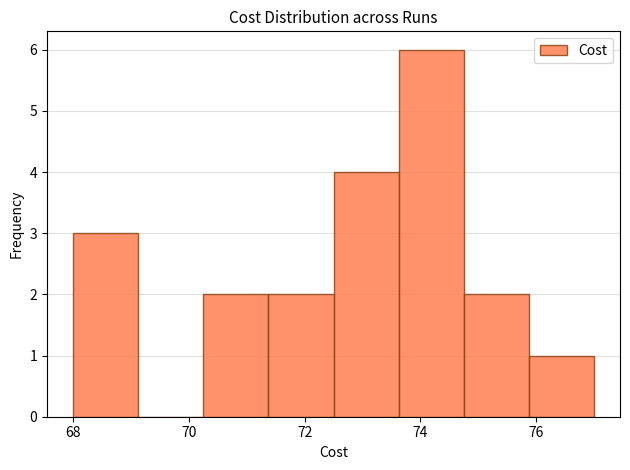

Reading left to right, transcribe this chart: for each bar, give the range it covers on the x-axis and its height. Neither the bar edges nor the heights are printed on the chart, so give them approximately, as read against the axes.

68.0 to 69.2: 3
69.2 to 70.2: 0
70.2 to 71.4: 2
71.4 to 72.6: 2
72.6 to 73.6: 4
73.6 to 74.8: 6
74.8 to 75.8: 2
75.8 to 77.0: 1